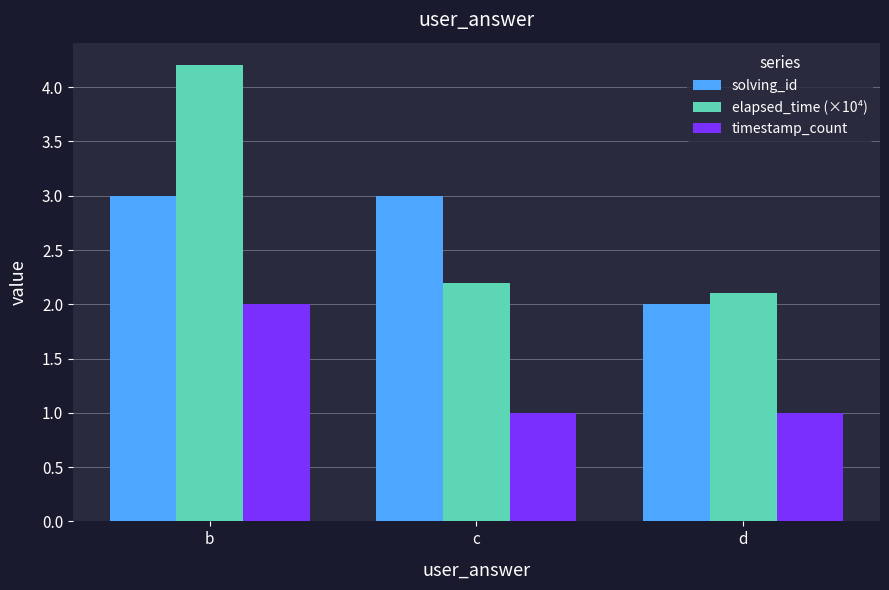

Read the elapsed_time (×10⁴) value at c.

2.2